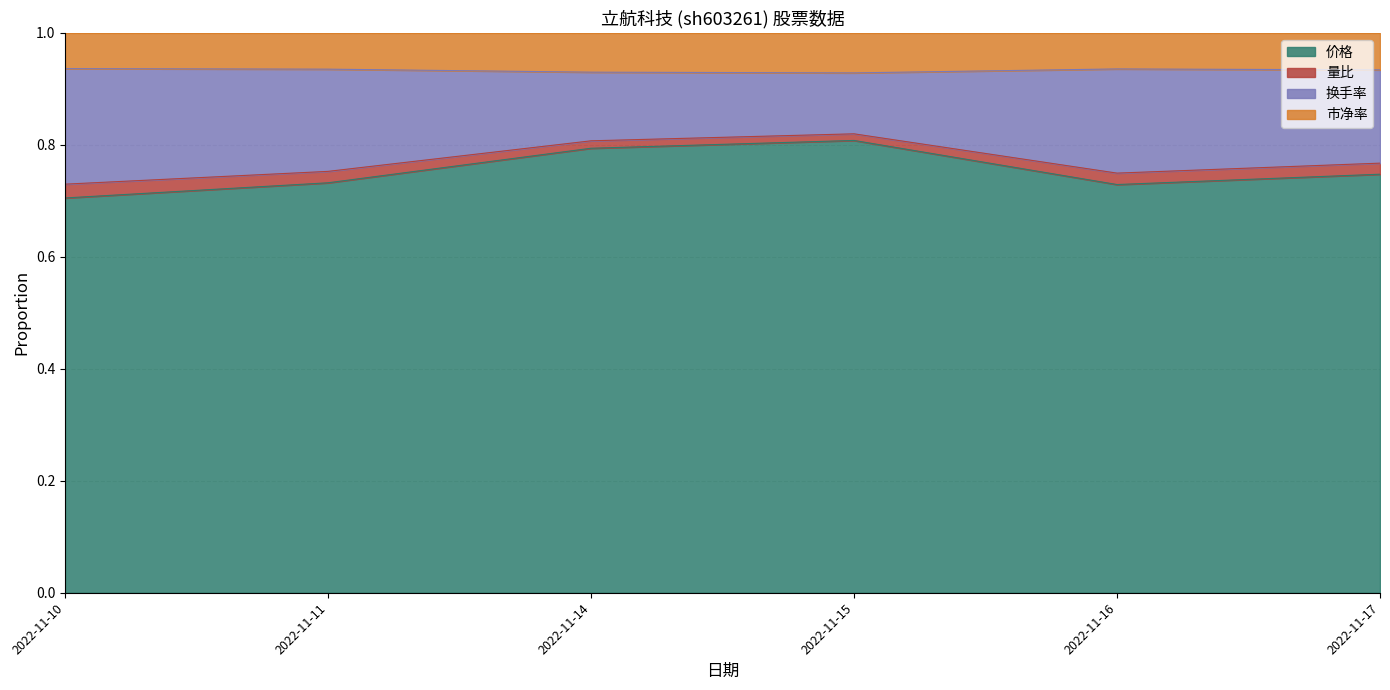

The 价格 series shows 1.1 at 2022-11-10. True or false?

False